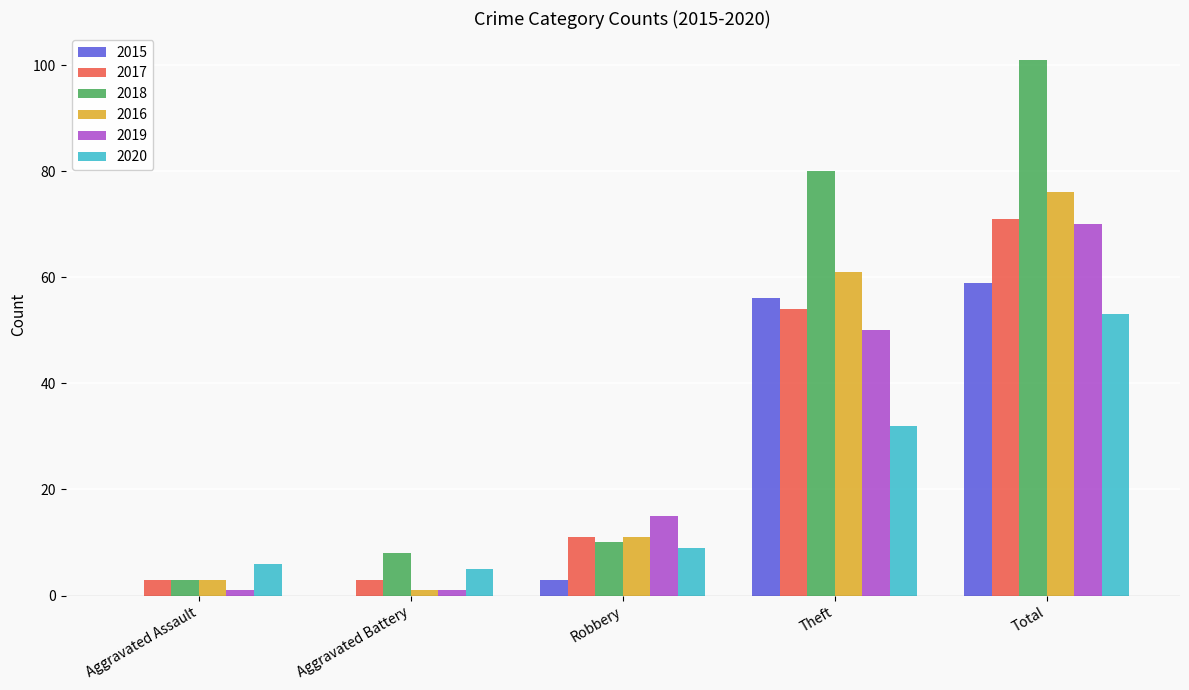

The value of 2016 at Aggravated Battery is 1. True or false?

True